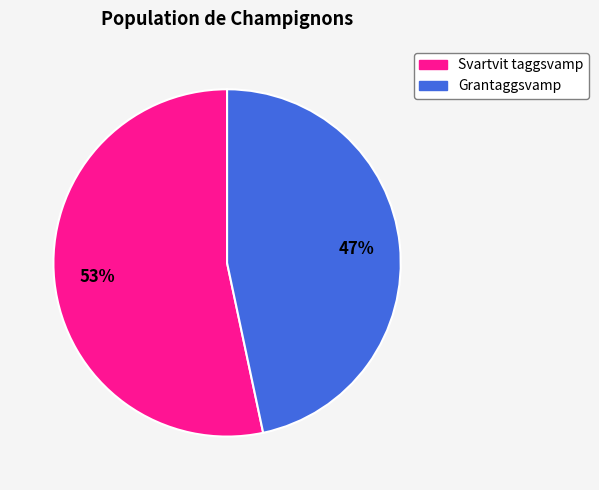

To the nearest percent, what portion does Grantaggsvamp represent?

47%